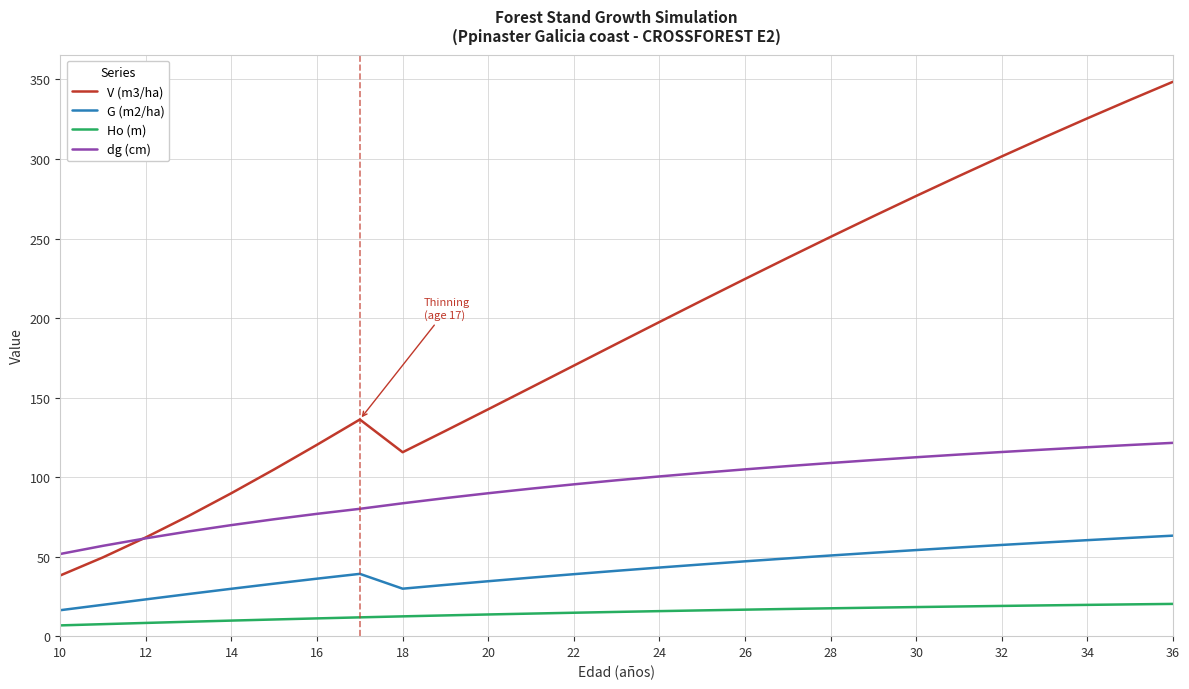

Which series has the largest range (max minus min)?

V (m3/ha)